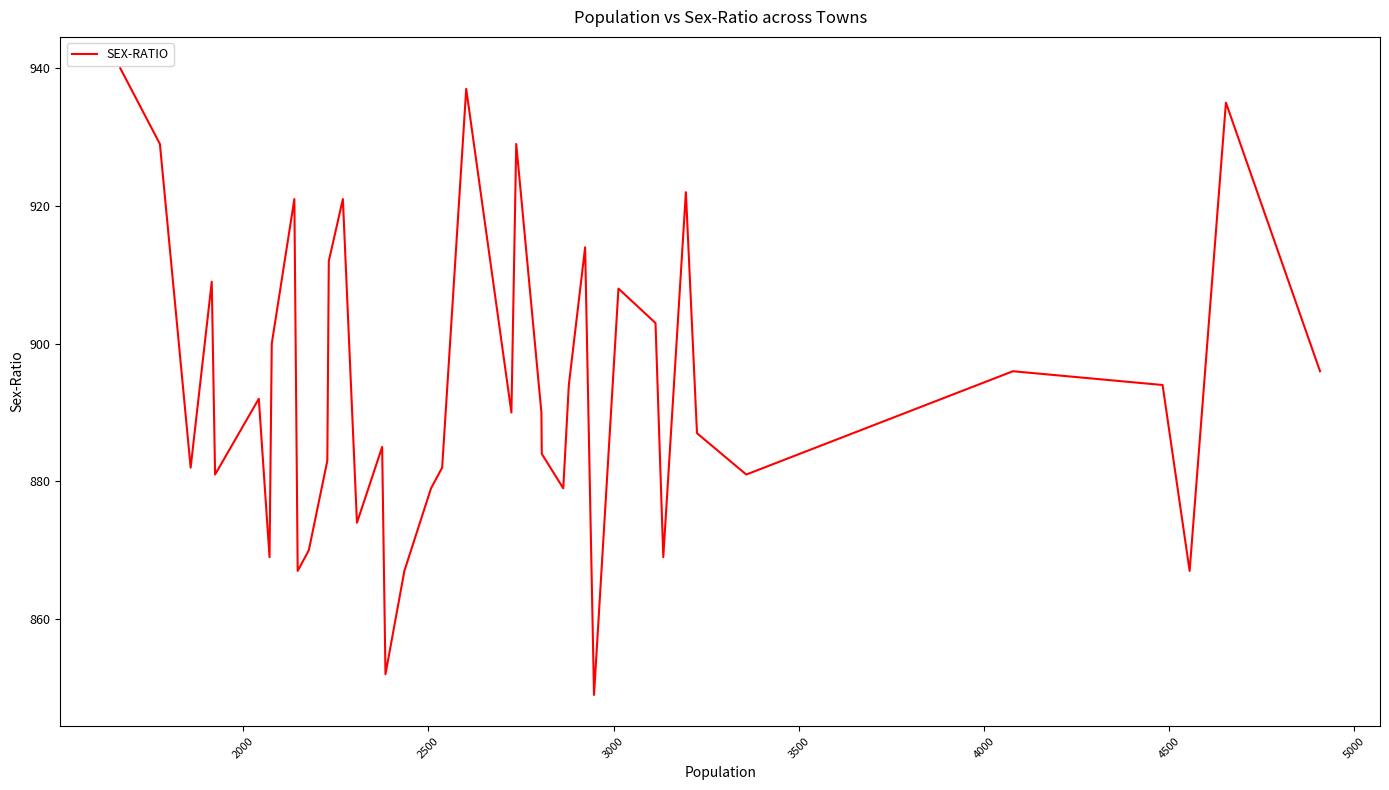

What is the greatest value displayed?

940